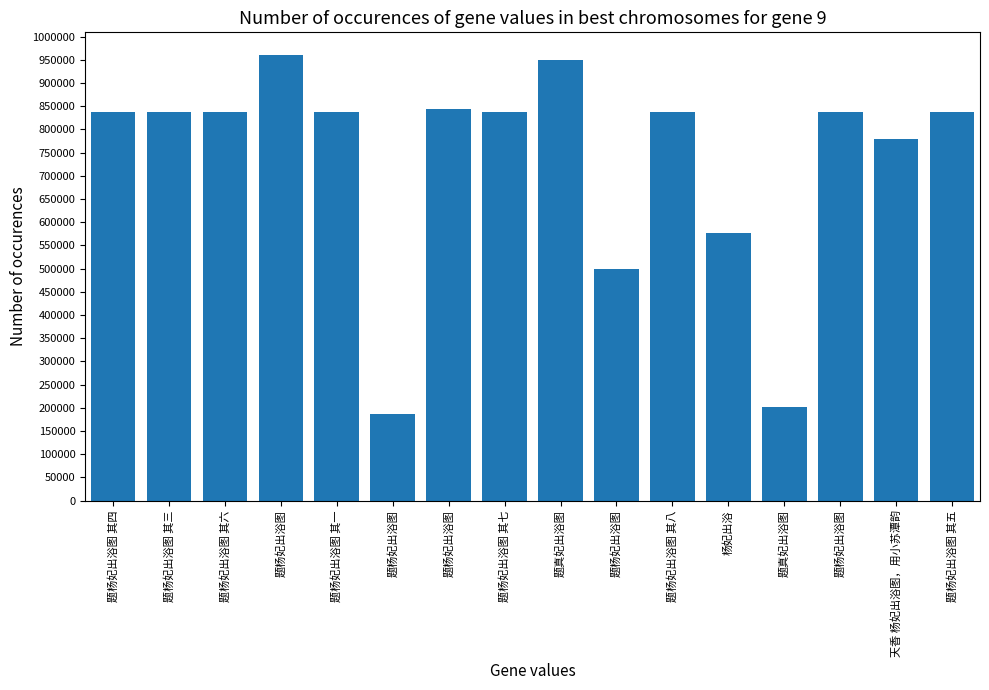

Are the bars horizontal?

No